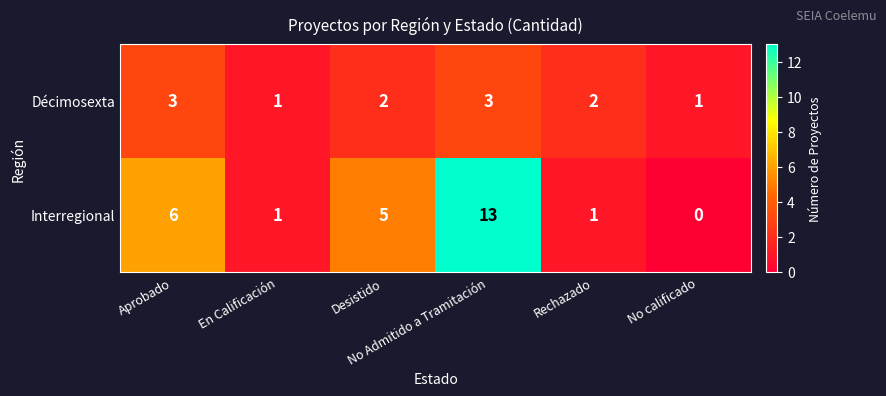

Count the number of data series in this chart.

2